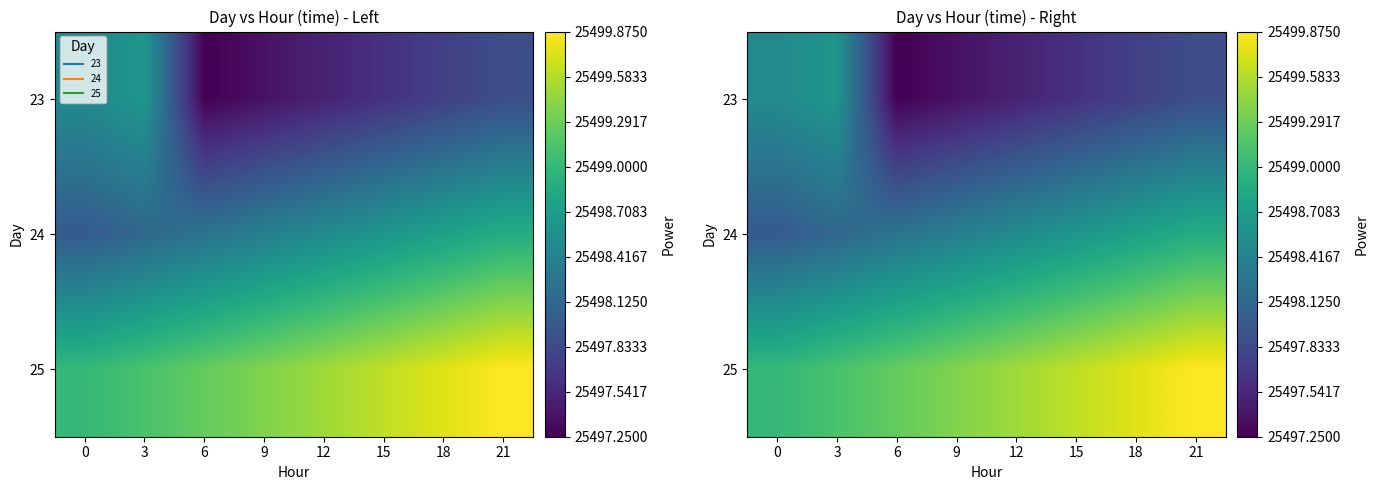

At 9, list the series in order from largest to smallest.

25, 24, 23